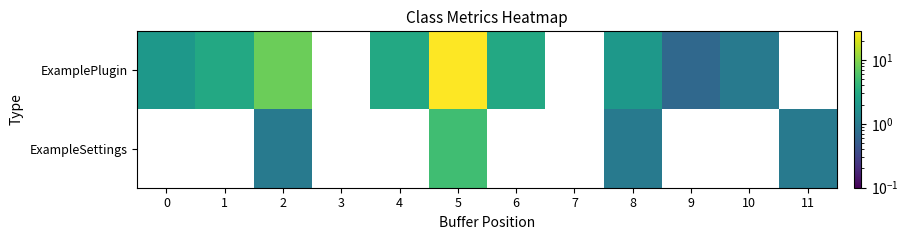

Count the number of data series in this chart.

2